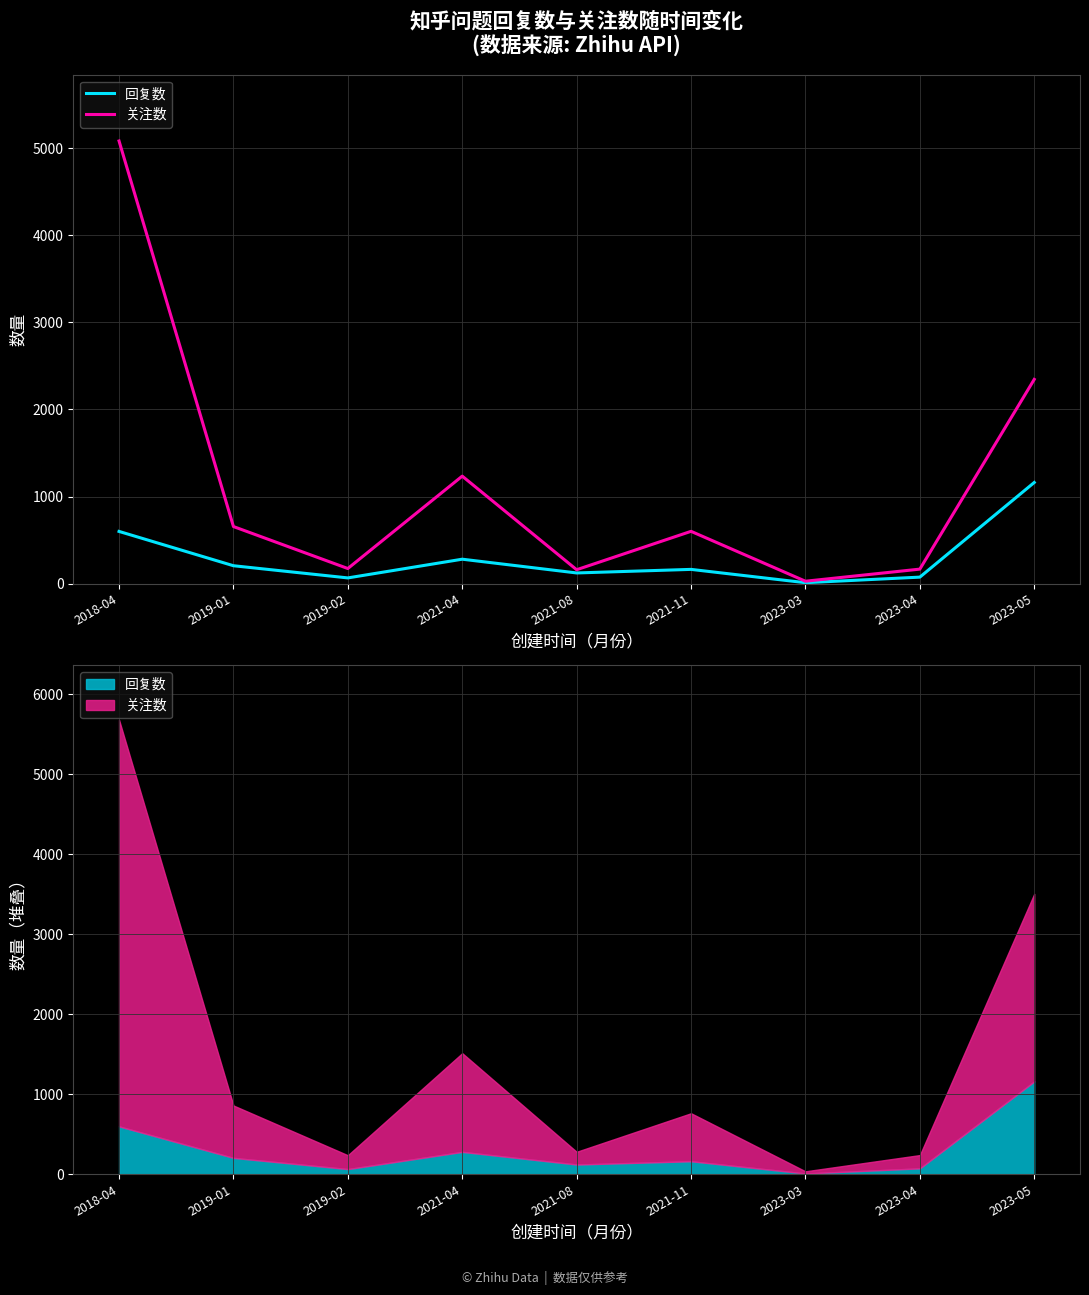

What is the difference between the highest and lowest values at 2021-08?

37